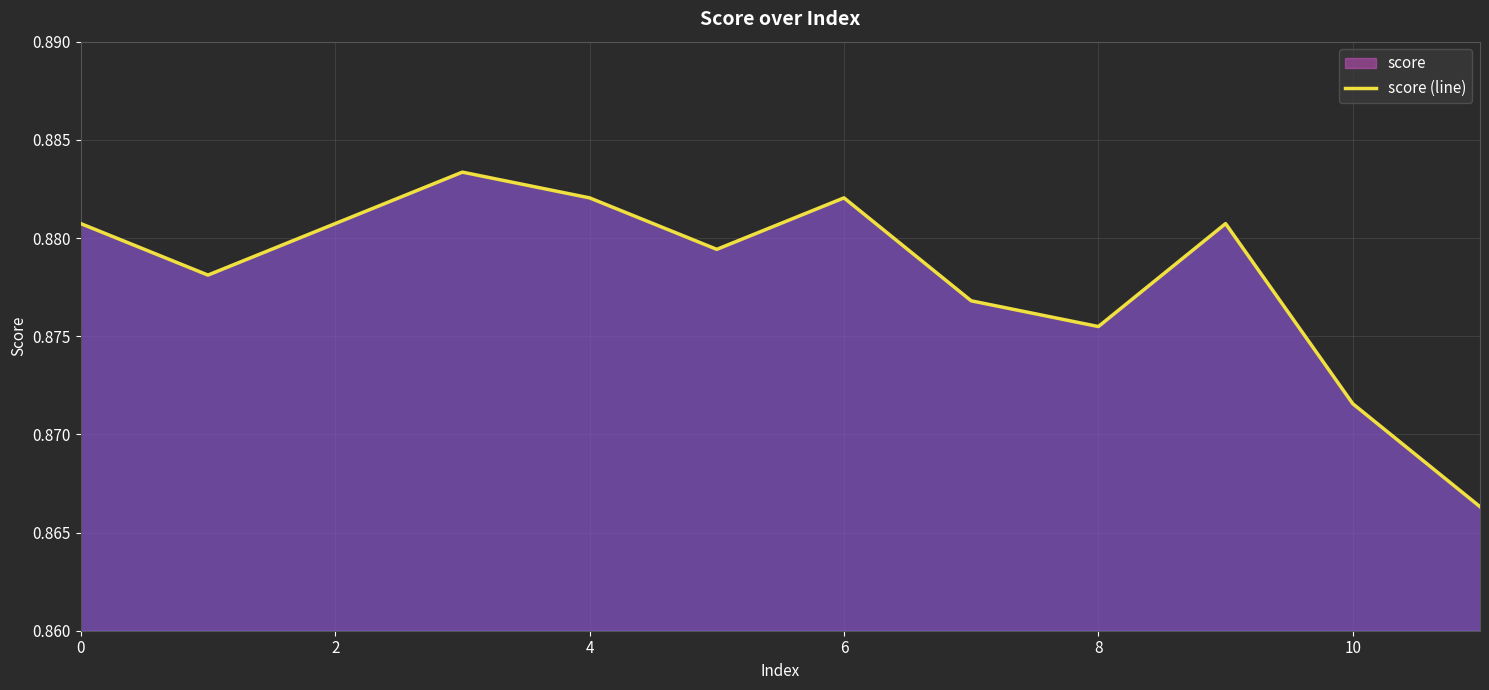

True or false: the data has more than 0 interior local peaks.

True